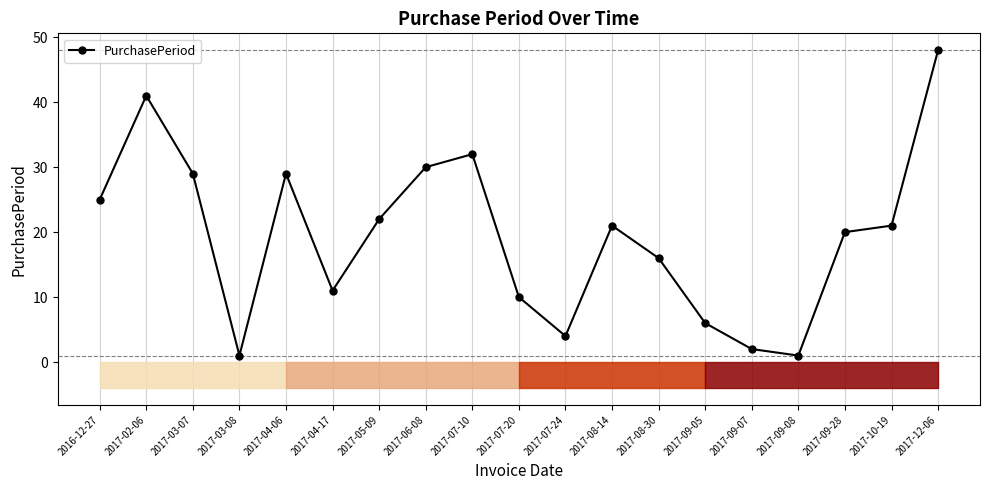

What is the minimum value shown in the chart?

1